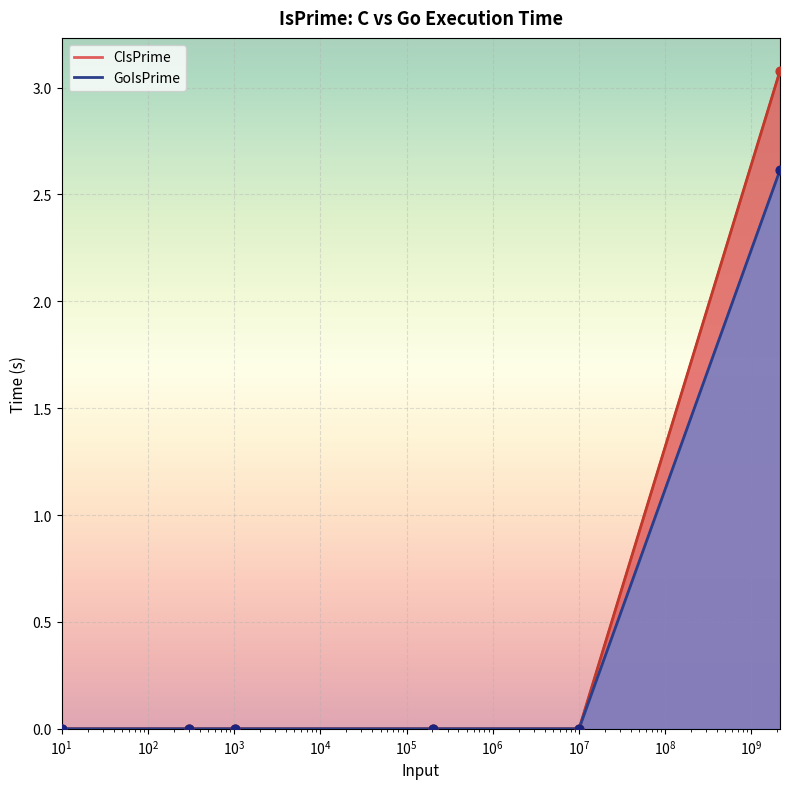

At how many categories does at least one series exceed 1?

1